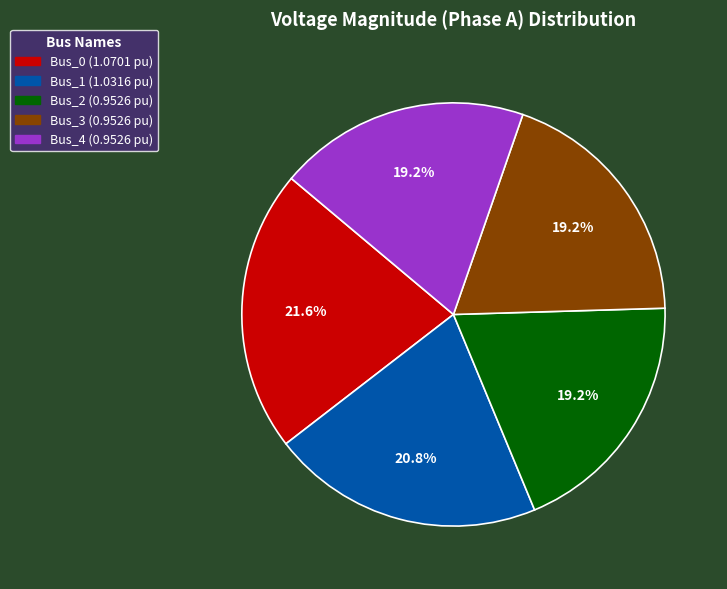

To the nearest percent, what percentage of the pie is Bus_4?

19%